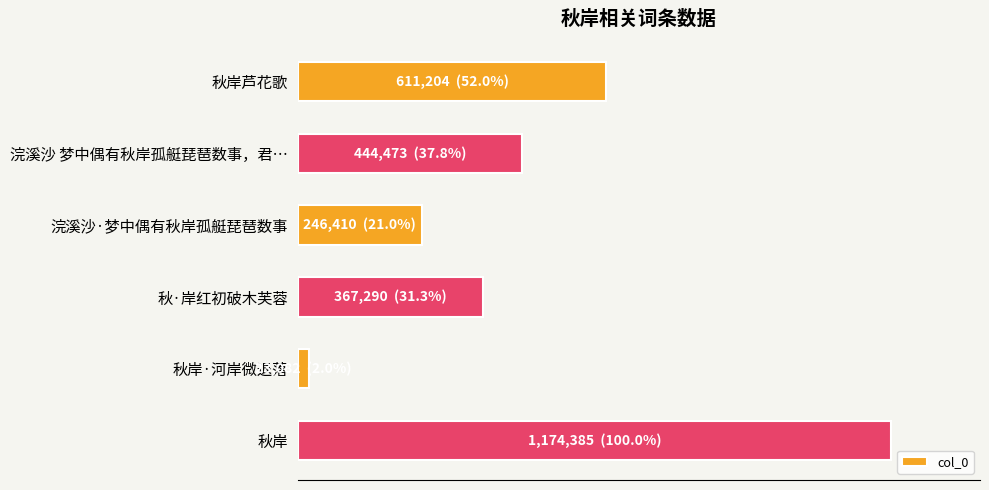

Rank the categories by value from lowest to highest.

秋岸·河岸微退落, 浣溪沙·梦中偶有秋岸孤艇琵琶数事, 秋·岸红初破木芙蓉, 浣溪沙 梦中偶有秋岸孤艇琵琶数事，君…, 秋岸芦花歌, 秋岸